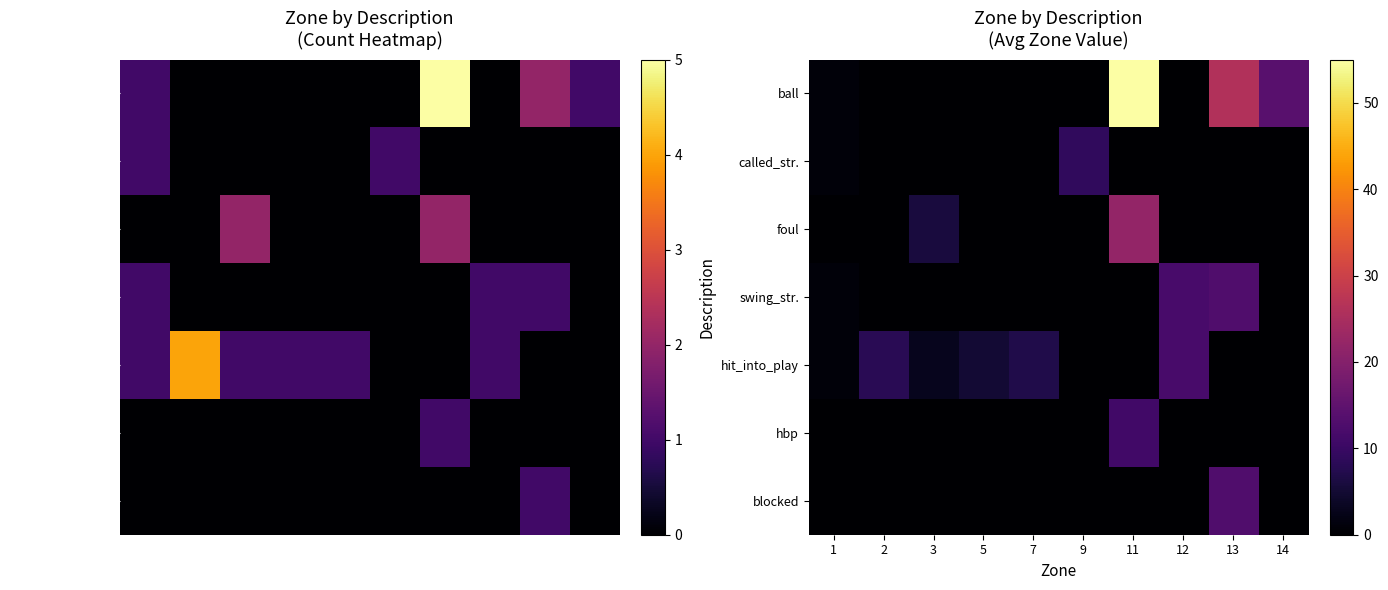

What is the sum of the ball values at 1 and 12?

1